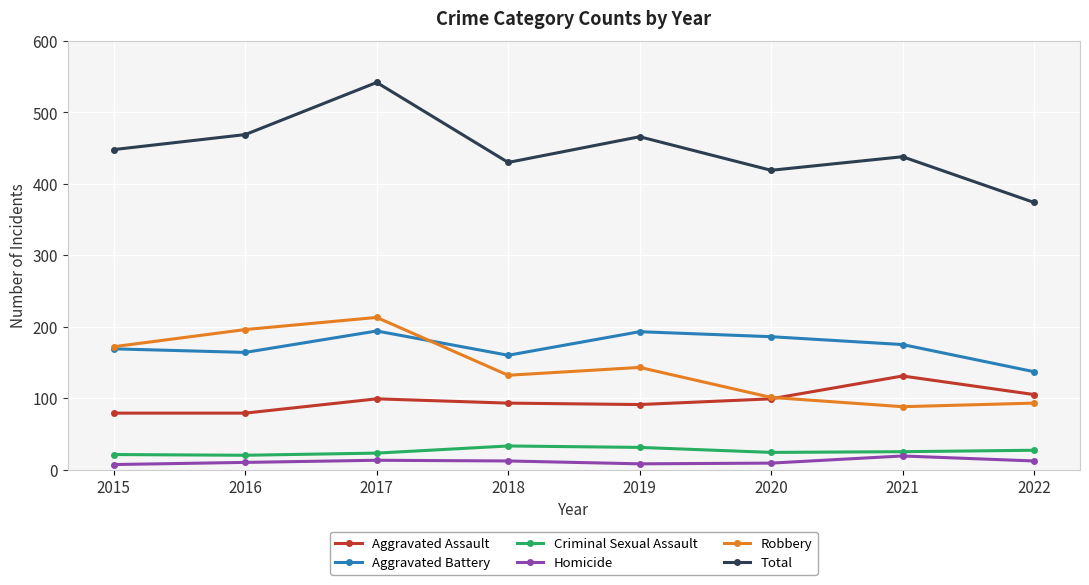

What is the difference between the second highest and minimum values in the Aggravated Battery series?

56